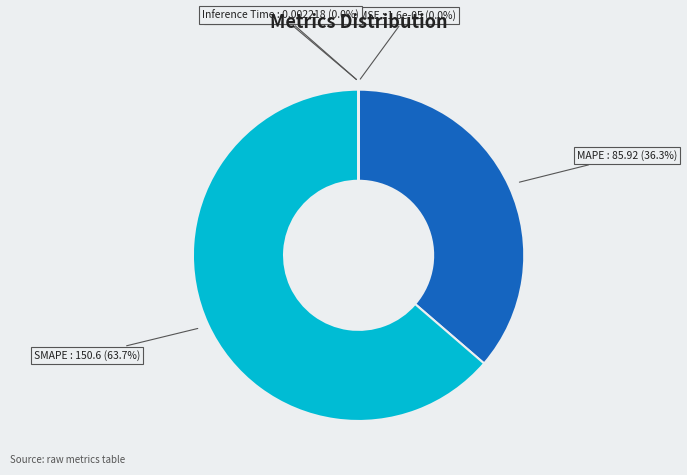

What portion of the pie excludes MAPE?

63.7%